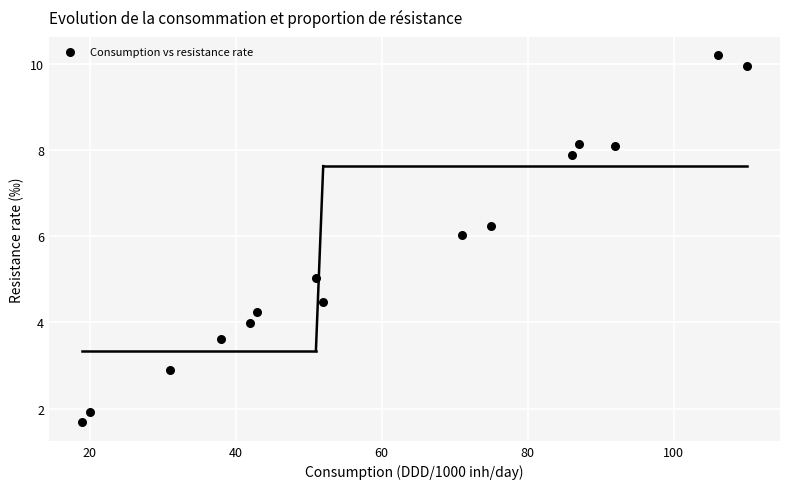

What is the range of X values (max minus min)?

91.0